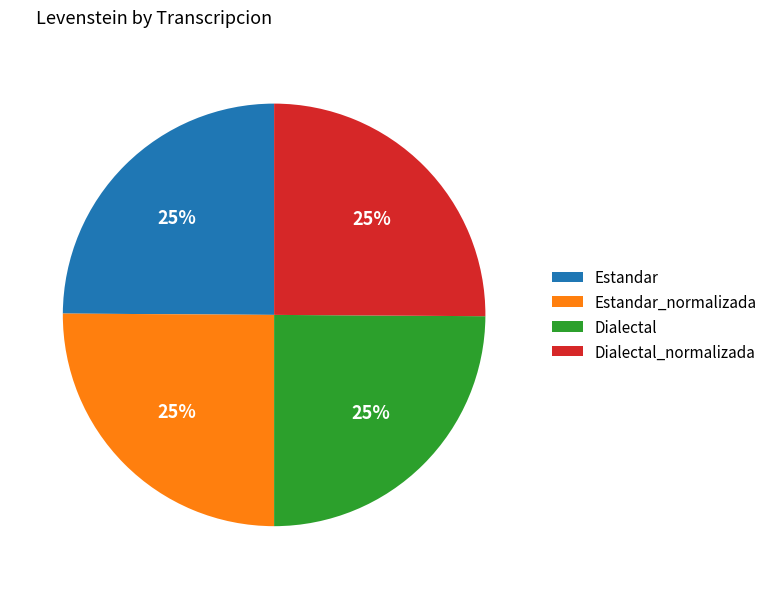

The Estandar slice represents 25% of the pie. True or false?

True